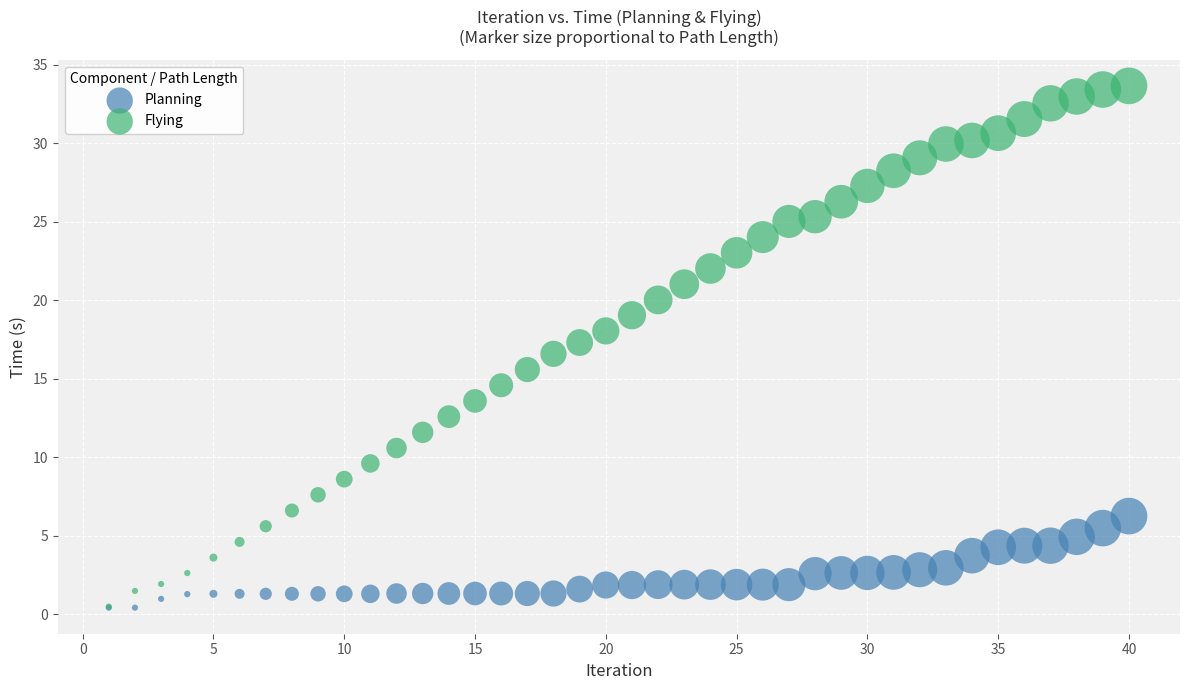

What are all the series names shown in the legend?

Planning, Flying